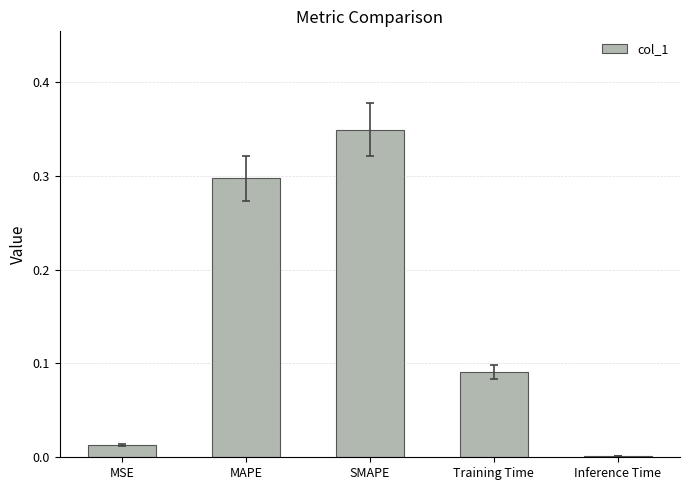

What is the label of the 4th bar from the right?

MAPE